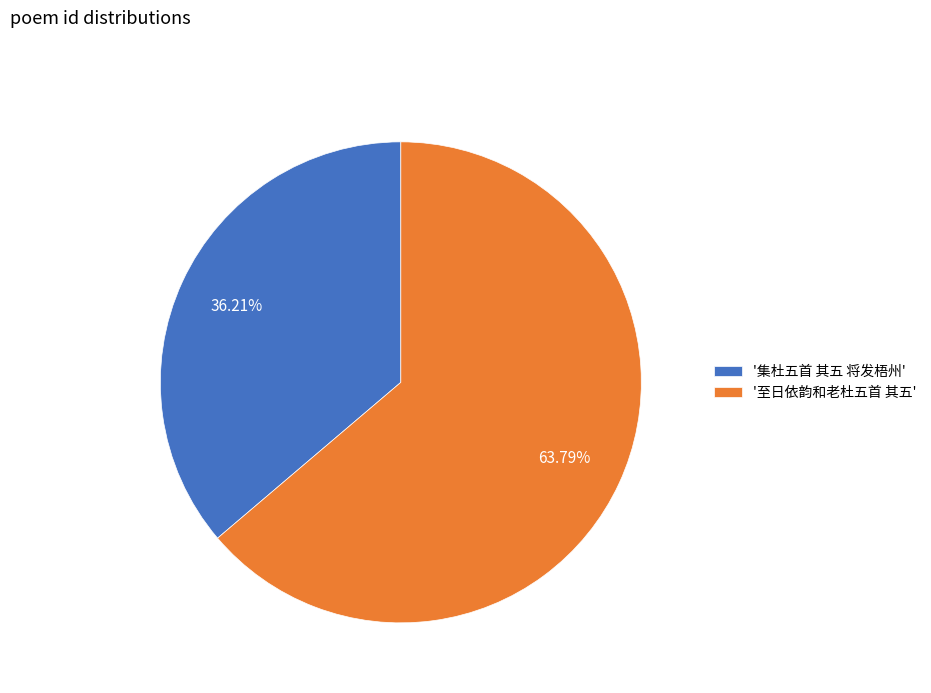

Between '至日依韵和老杜五首 其五' and '集杜五首 其五 将发梧州', which is larger?

'至日依韵和老杜五首 其五'